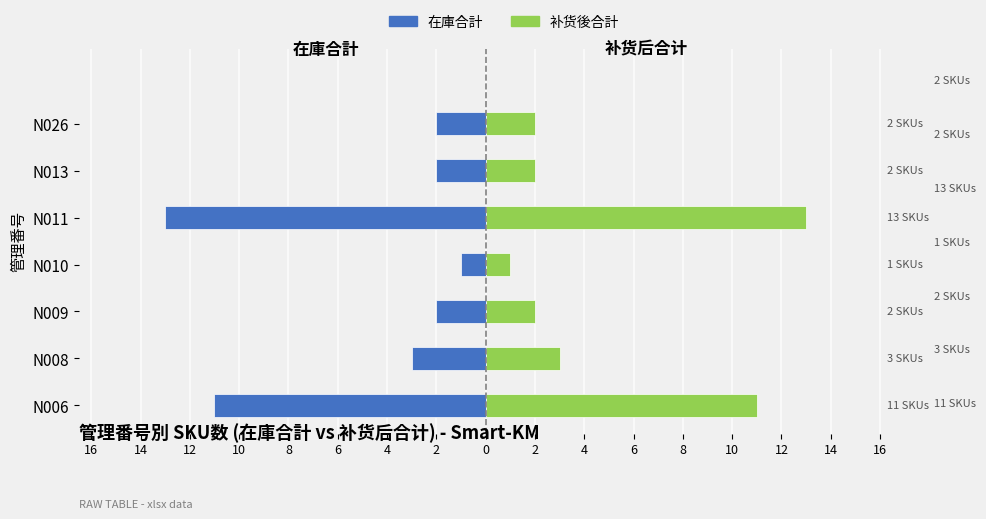

At N008, list the series in order from largest to smallest.

补货後合計, 在庫合計